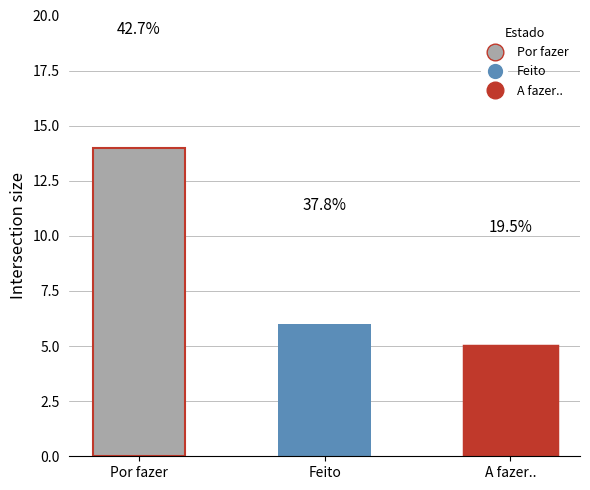

Reading left to right, extract all data points from this chart.

Por fazer=14	Feito=6	A fazer..=5